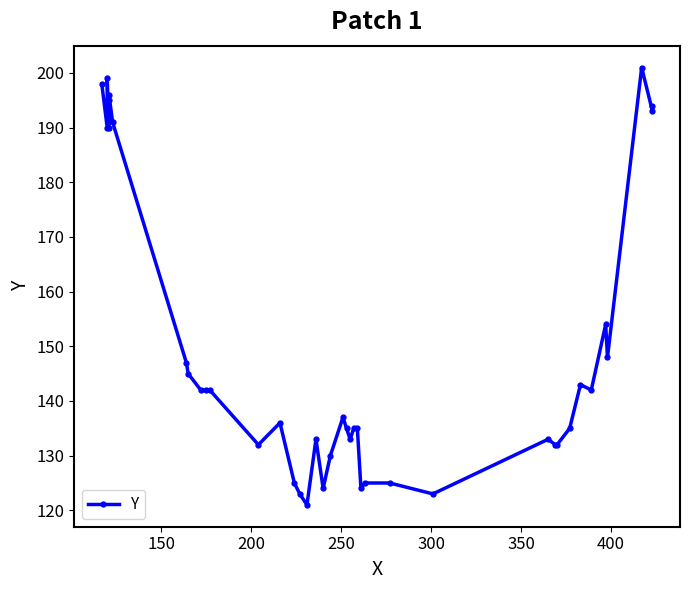

How many lines are shown in the chart?

1